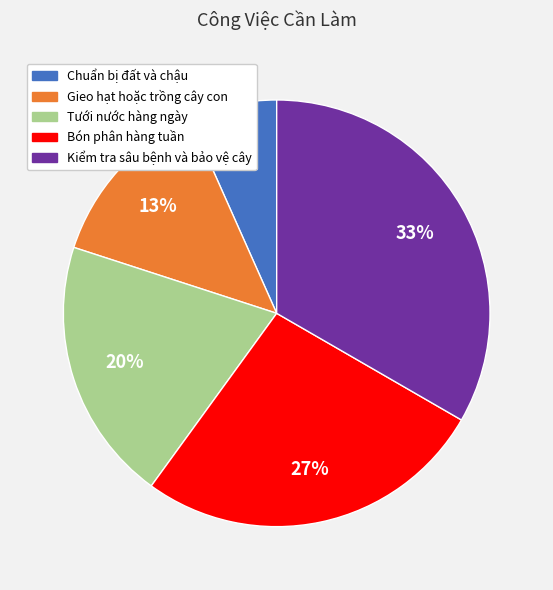

Which category has the biggest portion of the pie?

Kiểm tra sâu bệnh và bảo vệ cây